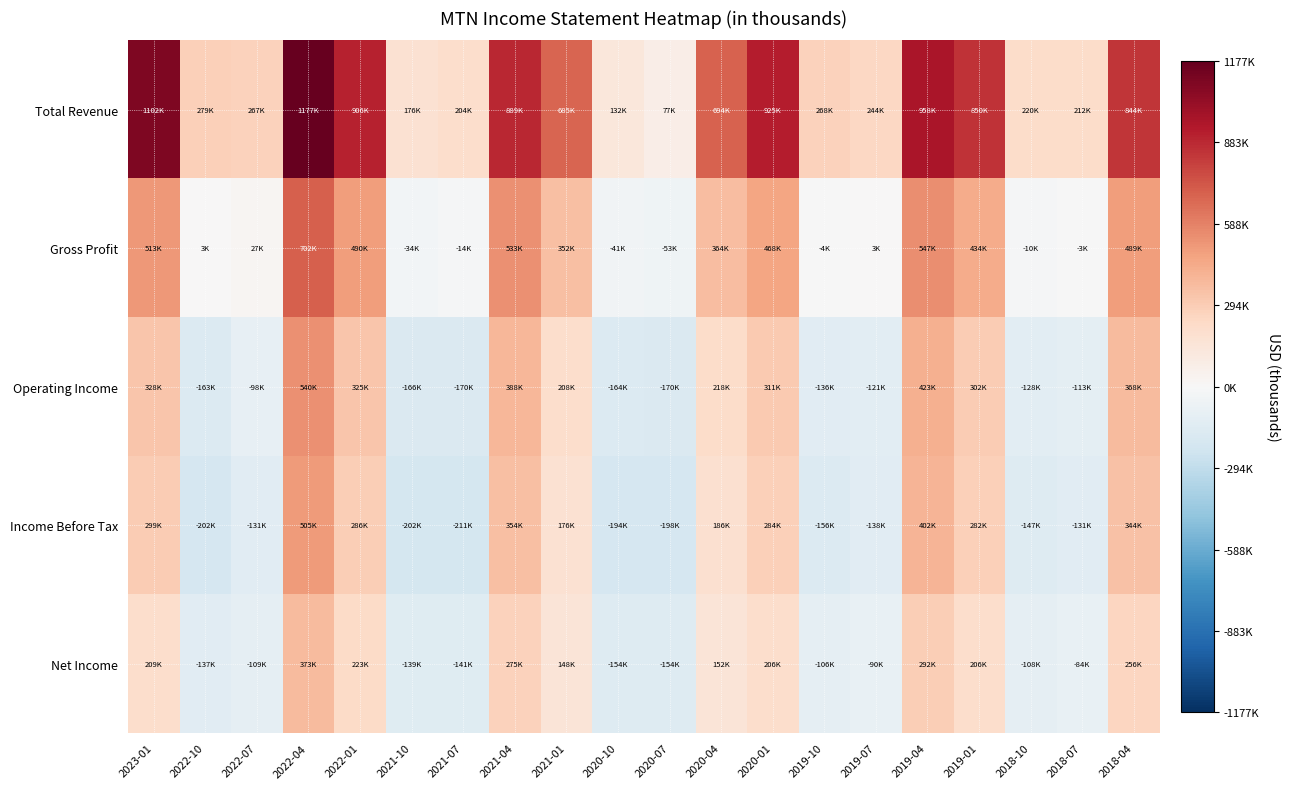

Reading left to right, extract all data points from this chart.

Total Revenue: 2023-01=1101700	2022-10=279400	2022-07=267100	2022-04=1176700	2022-01=906500	2021-10=175600	2021-07=204200	2021-04=889100	2021-01=684600	2020-10=131800	2020-07=77200	2020-04=694100	2020-01=924600	2019-10=267800	2019-07=244000	2019-04=958000	2019-01=849600	2018-10=220000	2018-07=211600	2018-04=844500
Gross Profit: 2023-01=513000	2022-10=3200	2022-07=26600	2022-04=701500	2022-01=489500	2021-10=-33800	2021-07=-14000	2021-04=533300	2021-01=351600	2020-10=-40900	2020-07=-52700	2020-04=364500	2020-01=468100	2019-10=-3900	2019-07=3200	2019-04=547400	2019-01=434100	2018-10=-10400	2018-07=-2600	2018-04=489000
Operating Income: 2023-01=328000	2022-10=-163400	2022-07=-98200	2022-04=540400	2022-01=325100	2021-10=-165600	2021-07=-170400	2021-04=387700	2021-01=207700	2020-10=-163900	2020-07=-170100	2020-04=218200	2020-01=310700	2019-10=-135500	2019-07=-120600	2019-04=422600	2019-01=301900	2018-10=-127600	2018-07=-113000	2018-04=368000
Income Before Tax: 2023-01=299200	2022-10=-201600	2022-07=-131200	2022-04=504800	2022-01=286000	2021-10=-202400	2021-07=-210900	2021-04=354200	2021-01=176400	2020-10=-194500	2020-07=-197800	2020-04=186300	2020-01=284300	2019-10=-156400	2019-07=-137700	2019-04=401900	2019-01=282000	2018-10=-147100	2018-07=-131000	2018-04=344200
Net Income: 2023-01=208700	2022-10=-137000	2022-07=-108700	2022-04=372600	2022-01=223400	2021-10=-139300	2021-07=-140800	2021-04=274600	2021-01=147800	2020-10=-153800	2020-07=-153600	2020-04=152500	2020-01=206400	2019-10=-106500	2019-07=-89500	2019-04=292100	2019-01=206300	2018-10=-107800	2018-07=-83700	2018-04=256300